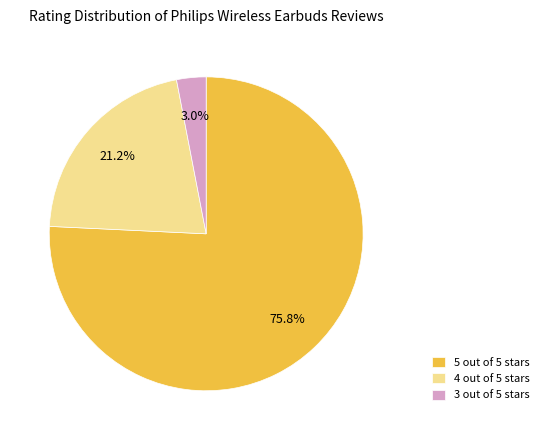

Which has a higher value, 3 out of 5 stars or 5 out of 5 stars?

5 out of 5 stars